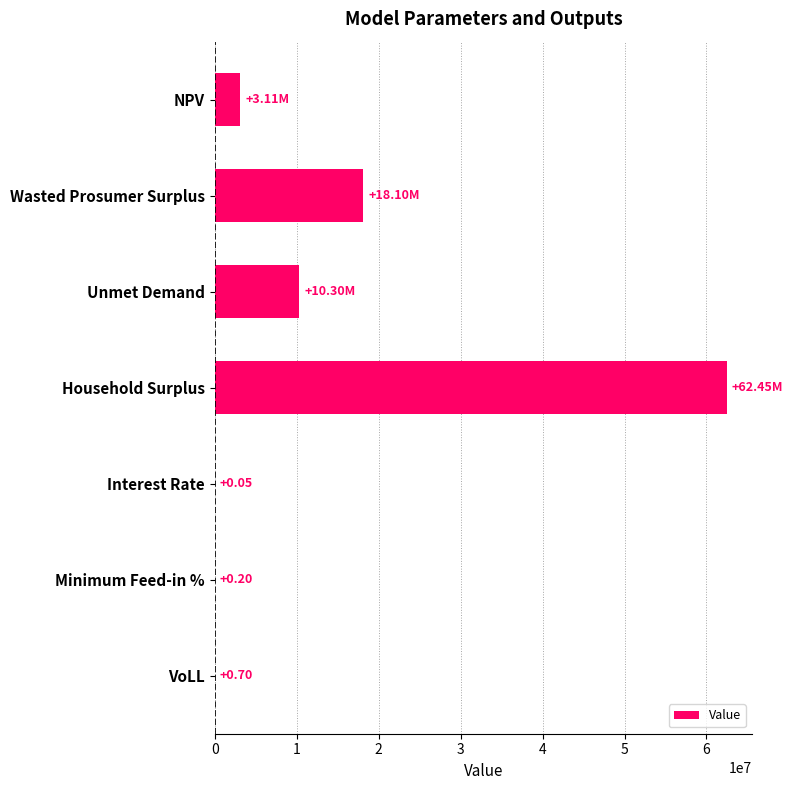

What is the average value?

13422011.3